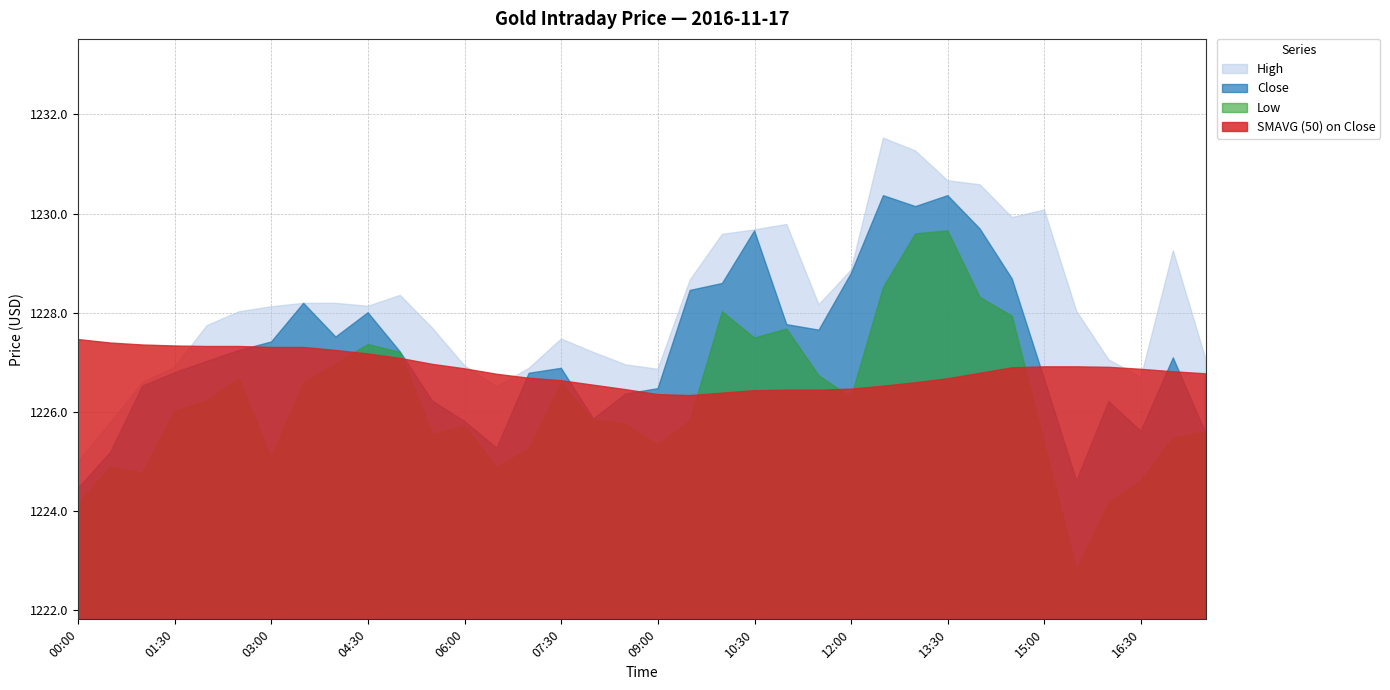

What is the average value of the Low series?

1226.2